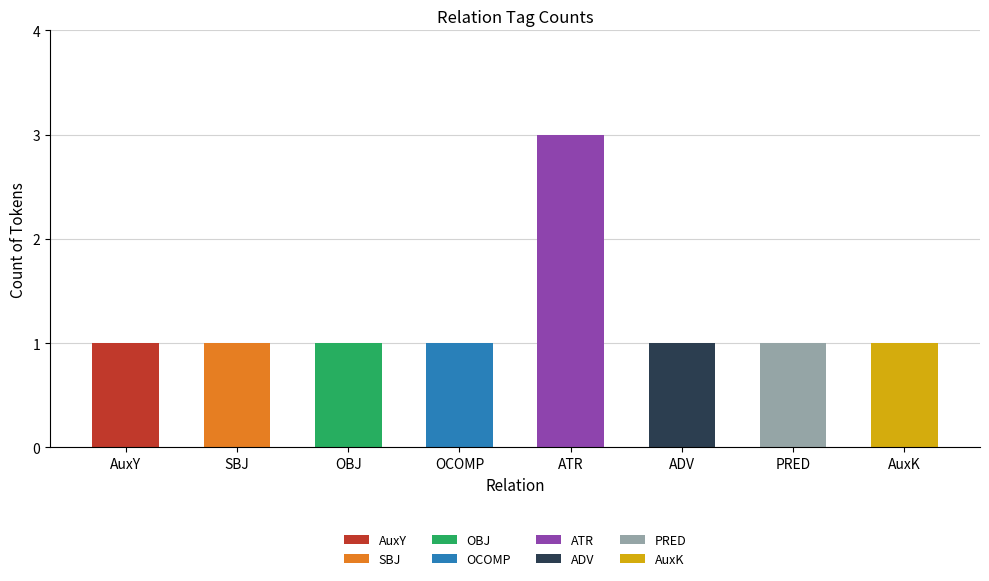

At which label is the value closest to 2?

AuxY